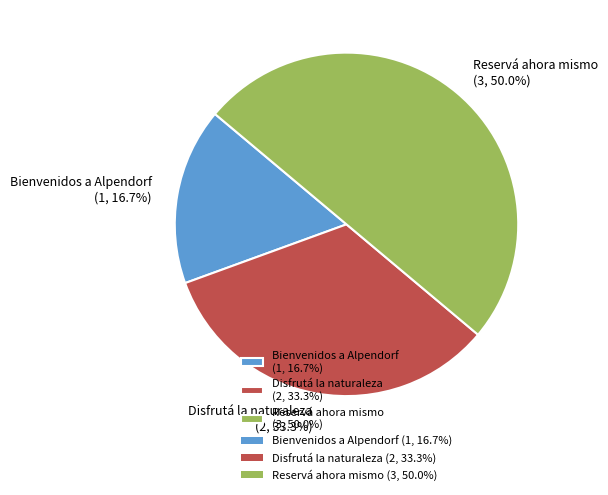

What is the total percentage of Bienvenidos a Alpendorf and Disfrutá la naturaleza?

50.0%